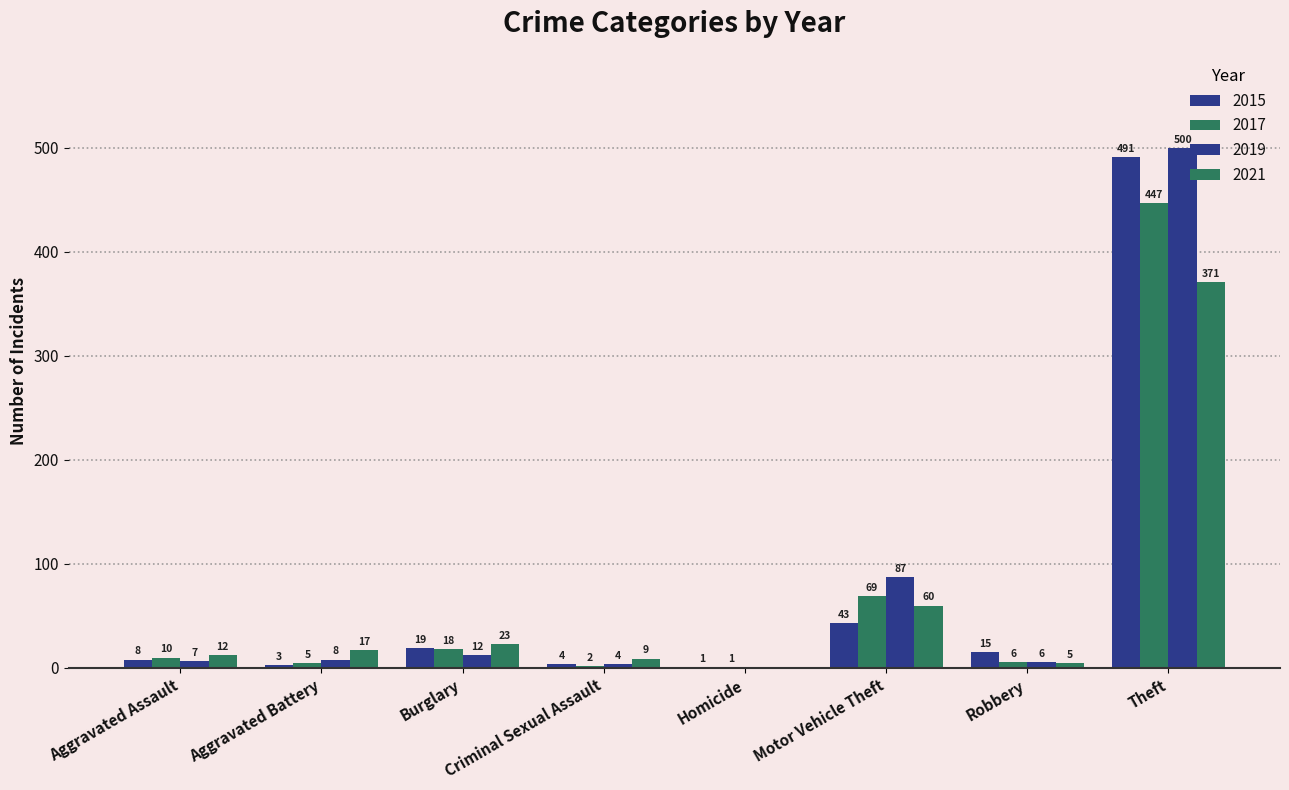

Reading left to right, list all the values displayed in this chart.

2015: 8	3	19	4	1	43	15	491
2017: 10	5	18	2	1	69	6	447
2019: 7	8	12	4	0	87	6	500
2021: 12	17	23	9	0	60	5	371